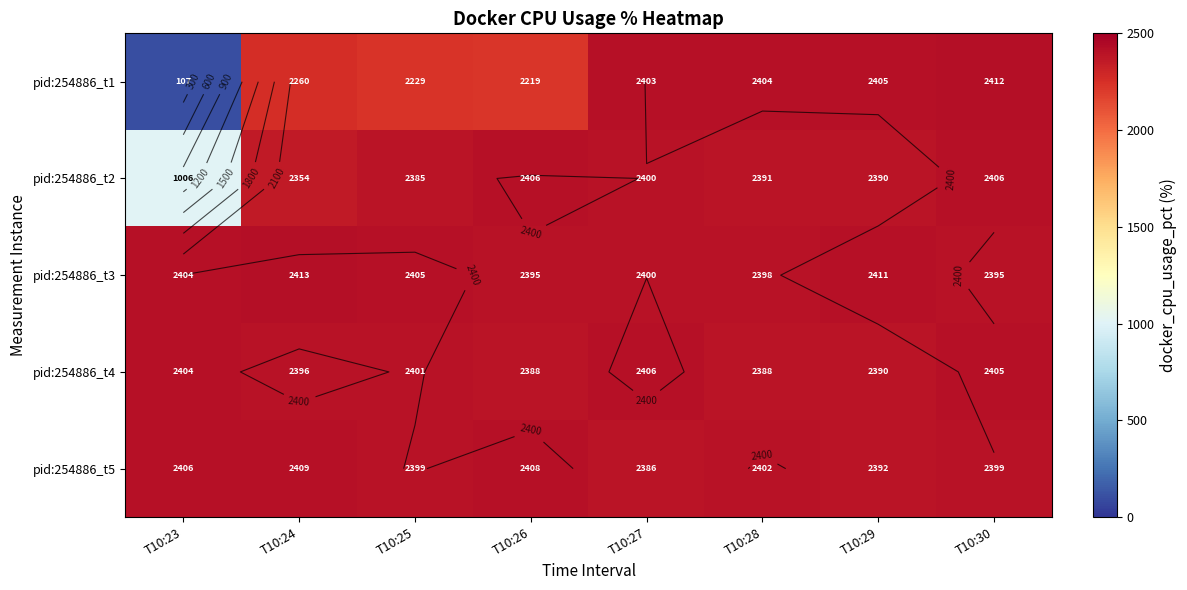

Rank the categories by pid:254886_t1 value from lowest to highest.

T10:23, T10:26, T10:25, T10:24, T10:27, T10:28, T10:29, T10:30